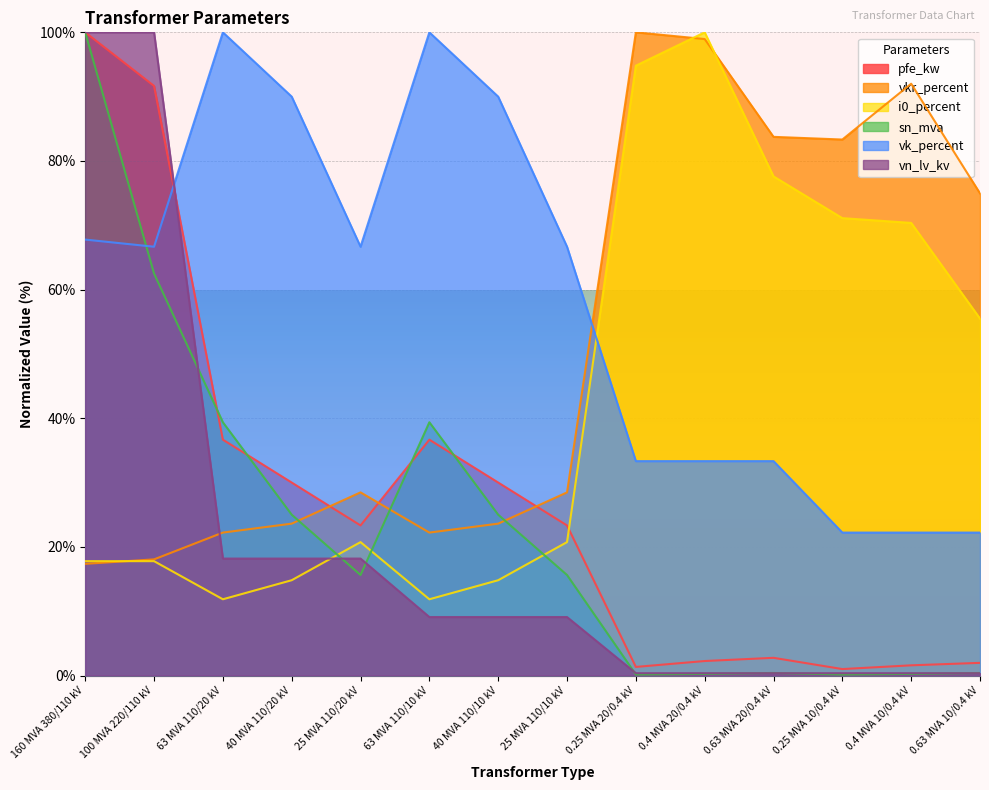

What is the difference between the highest and lowest values at 160 MVA 380/110 kV?

82.6